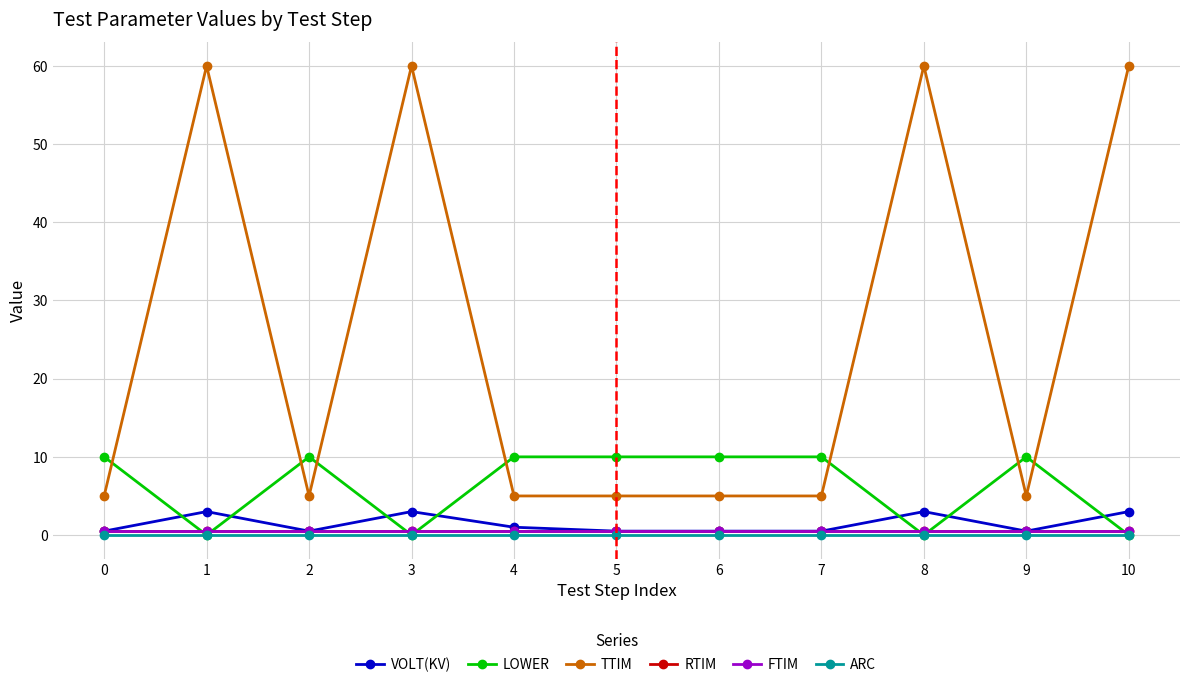

Between 7 and 0, which is larger?

7